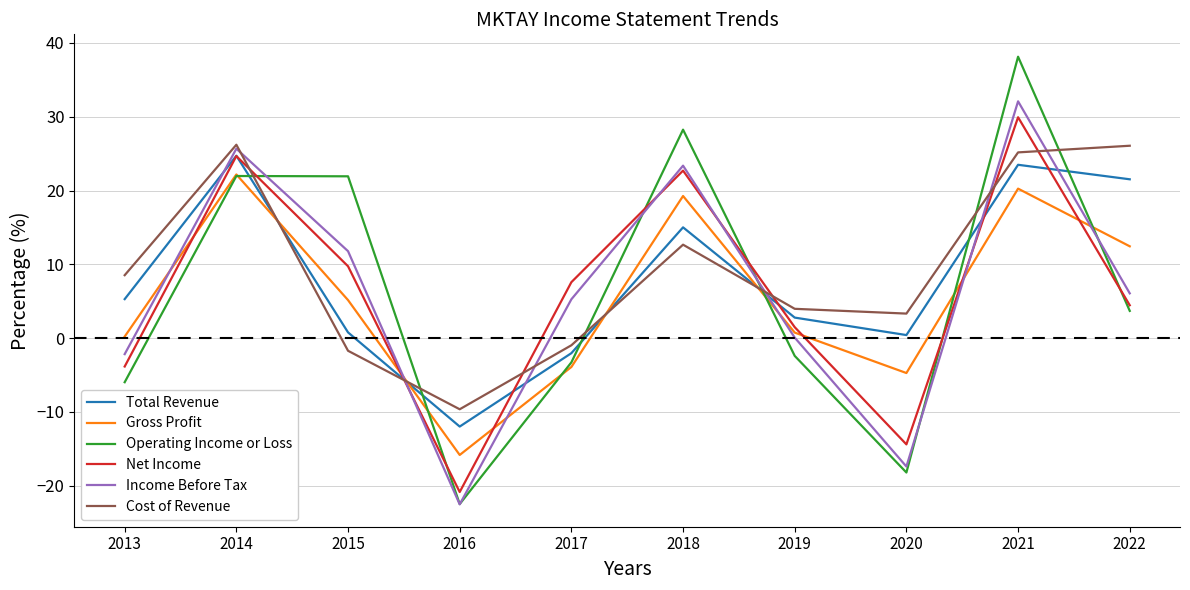

Does the chart display data point markers on the line(s)?

No